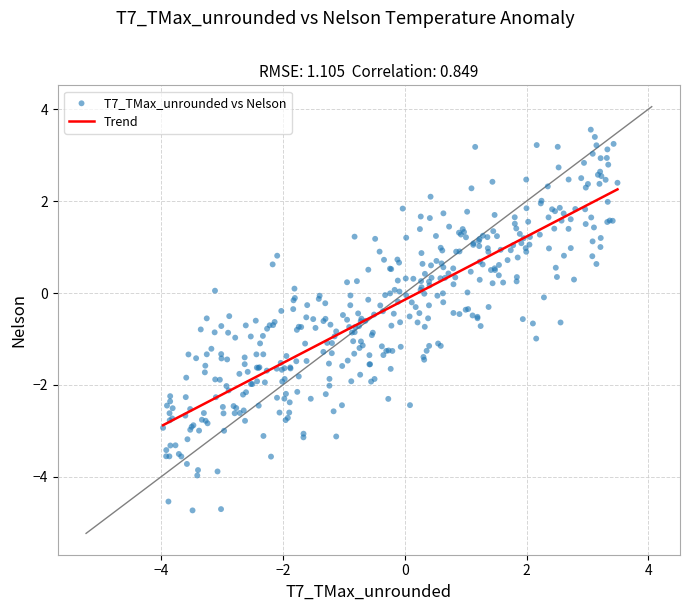

What is the range of X values (max minus min)?

7.5